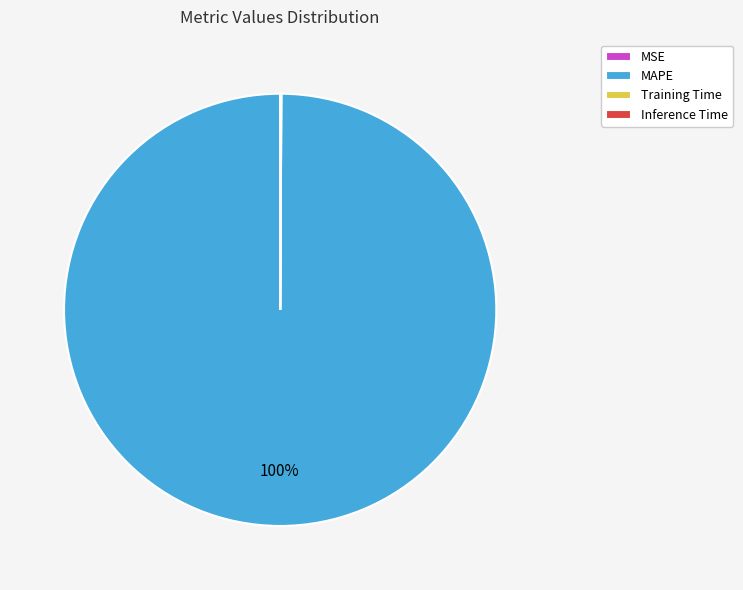

Is MAPE the majority of the pie?

Yes